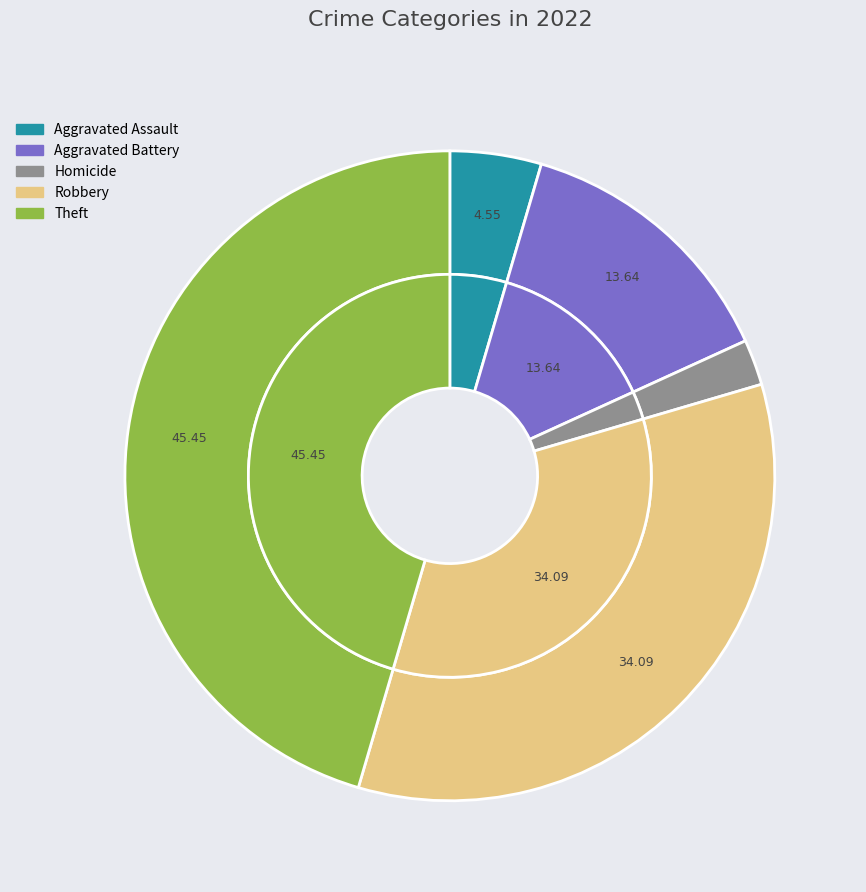

Is it true that Criminal Sexual Assault is 1% of the pie?

False